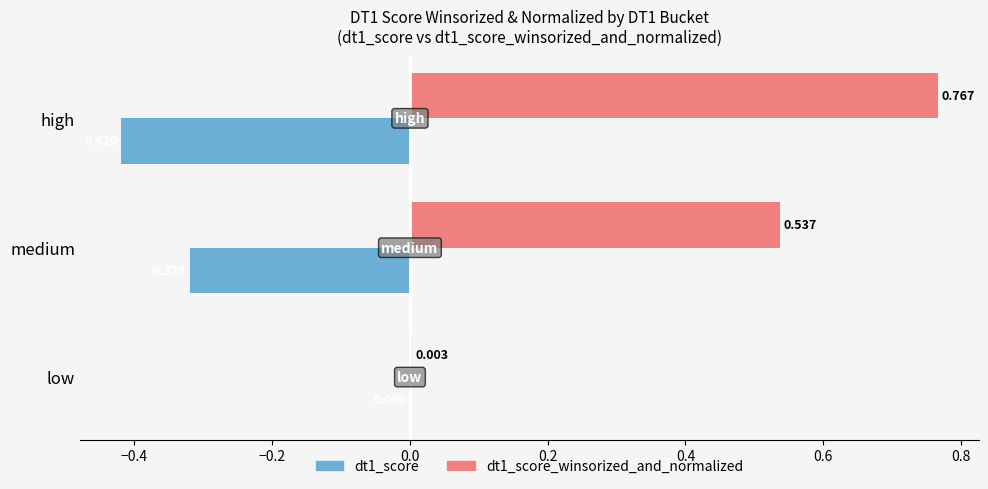

At which category is the sum across all series the highest?

high